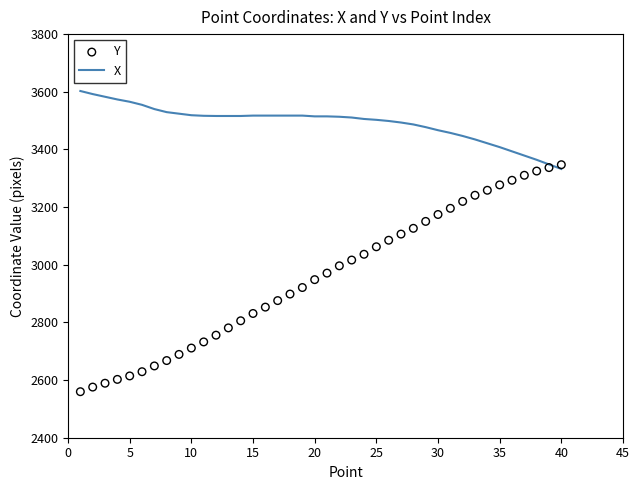

Which series reaches the maximum Y coordinate?

X